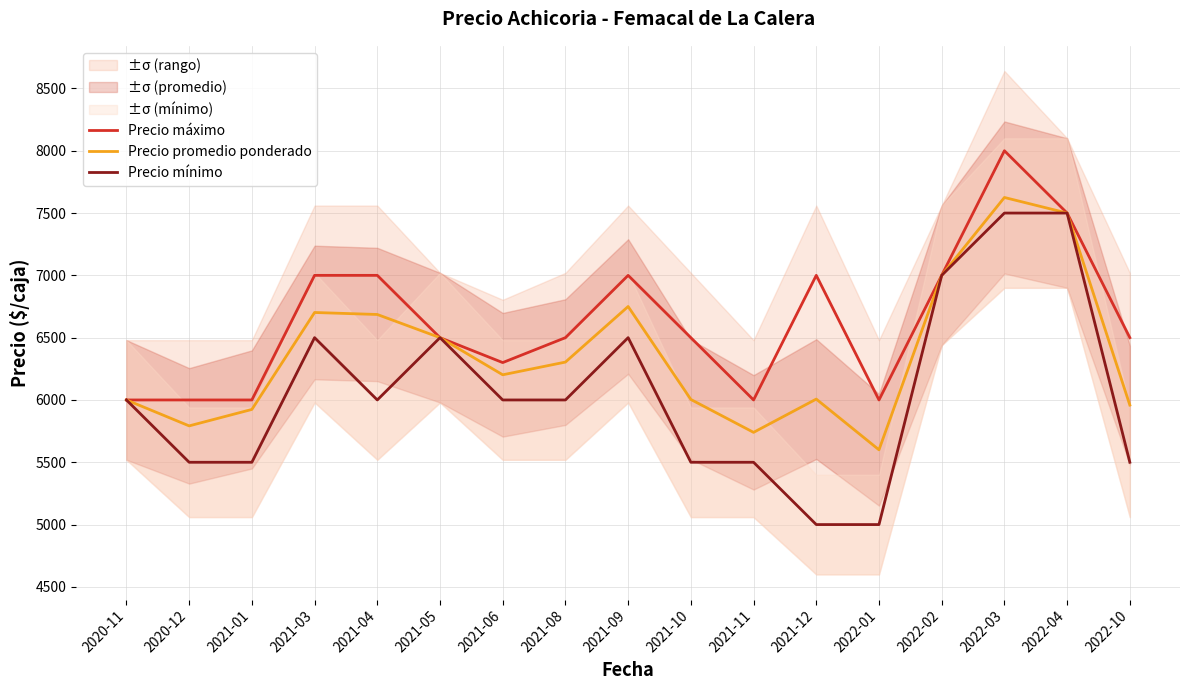

List the series in order of their overall mean, highest first.

Precio máximo, Precio promedio ponderado, Precio mínimo